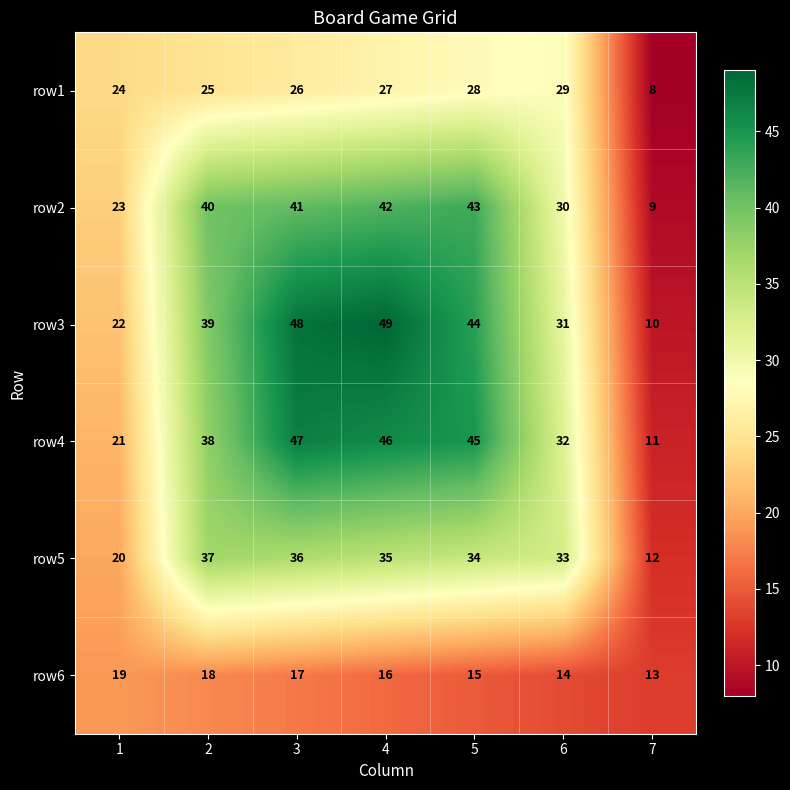

Which series has the largest total across all categories?

row3